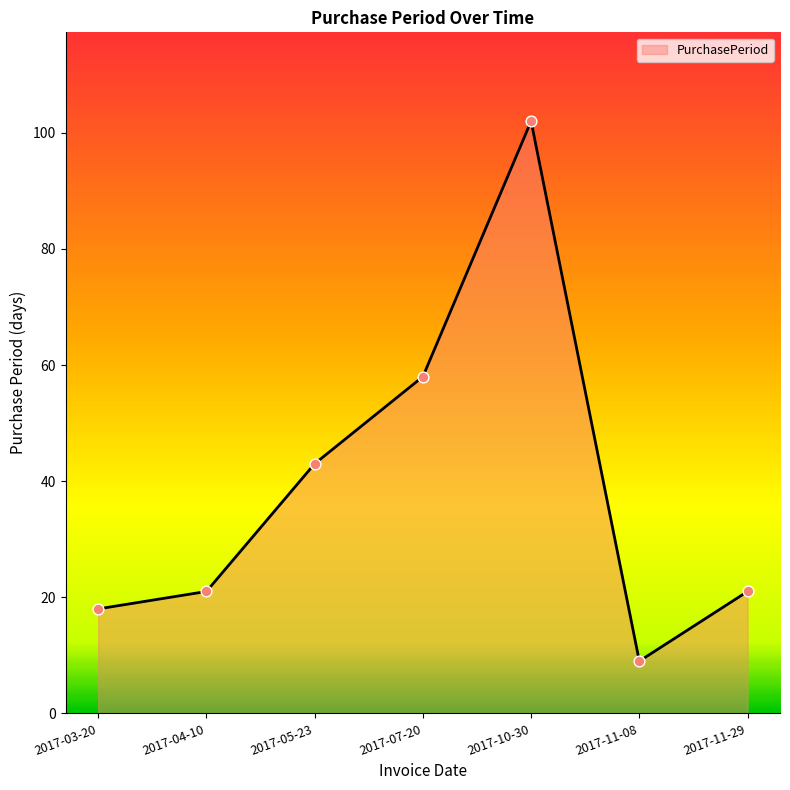

Approximately how many times larger is the value at 2017-03-20 compared to 2017-07-20?

0.3